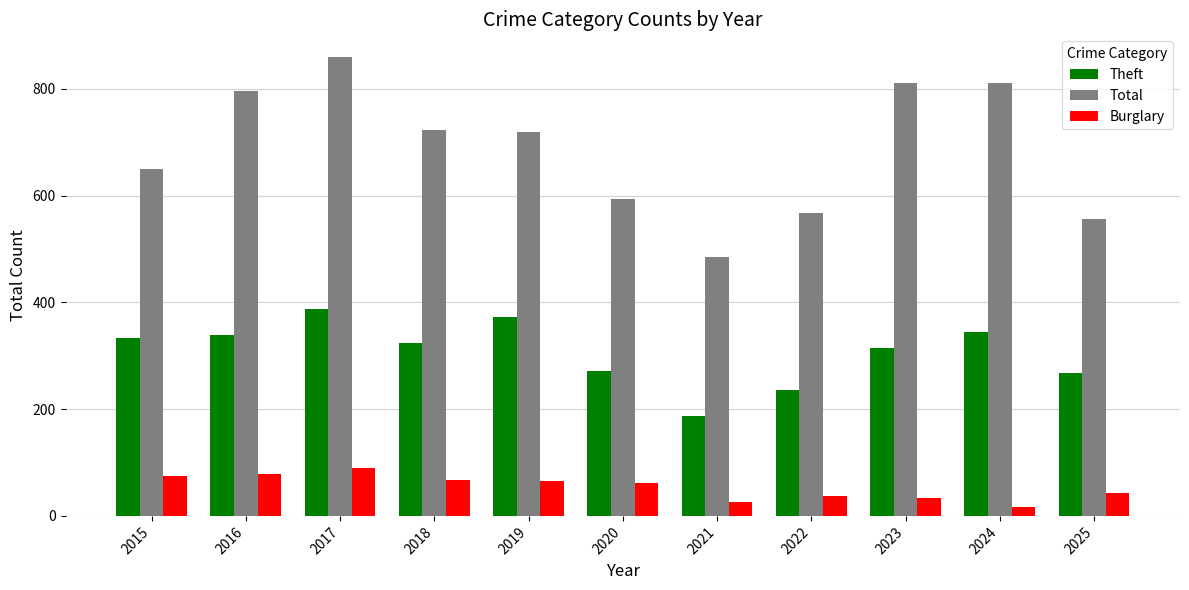

What is the difference between the second highest and second lowest values in the Theft series?

136